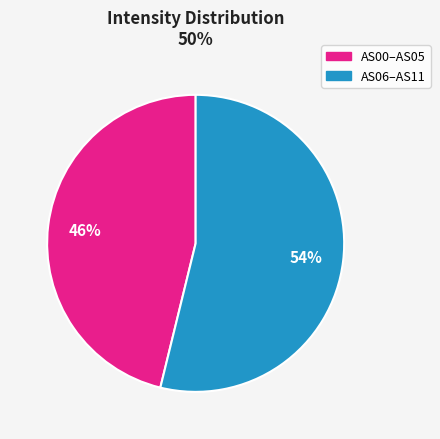

To the nearest percent, what is the difference between the largest and smallest slice percentages?

8%